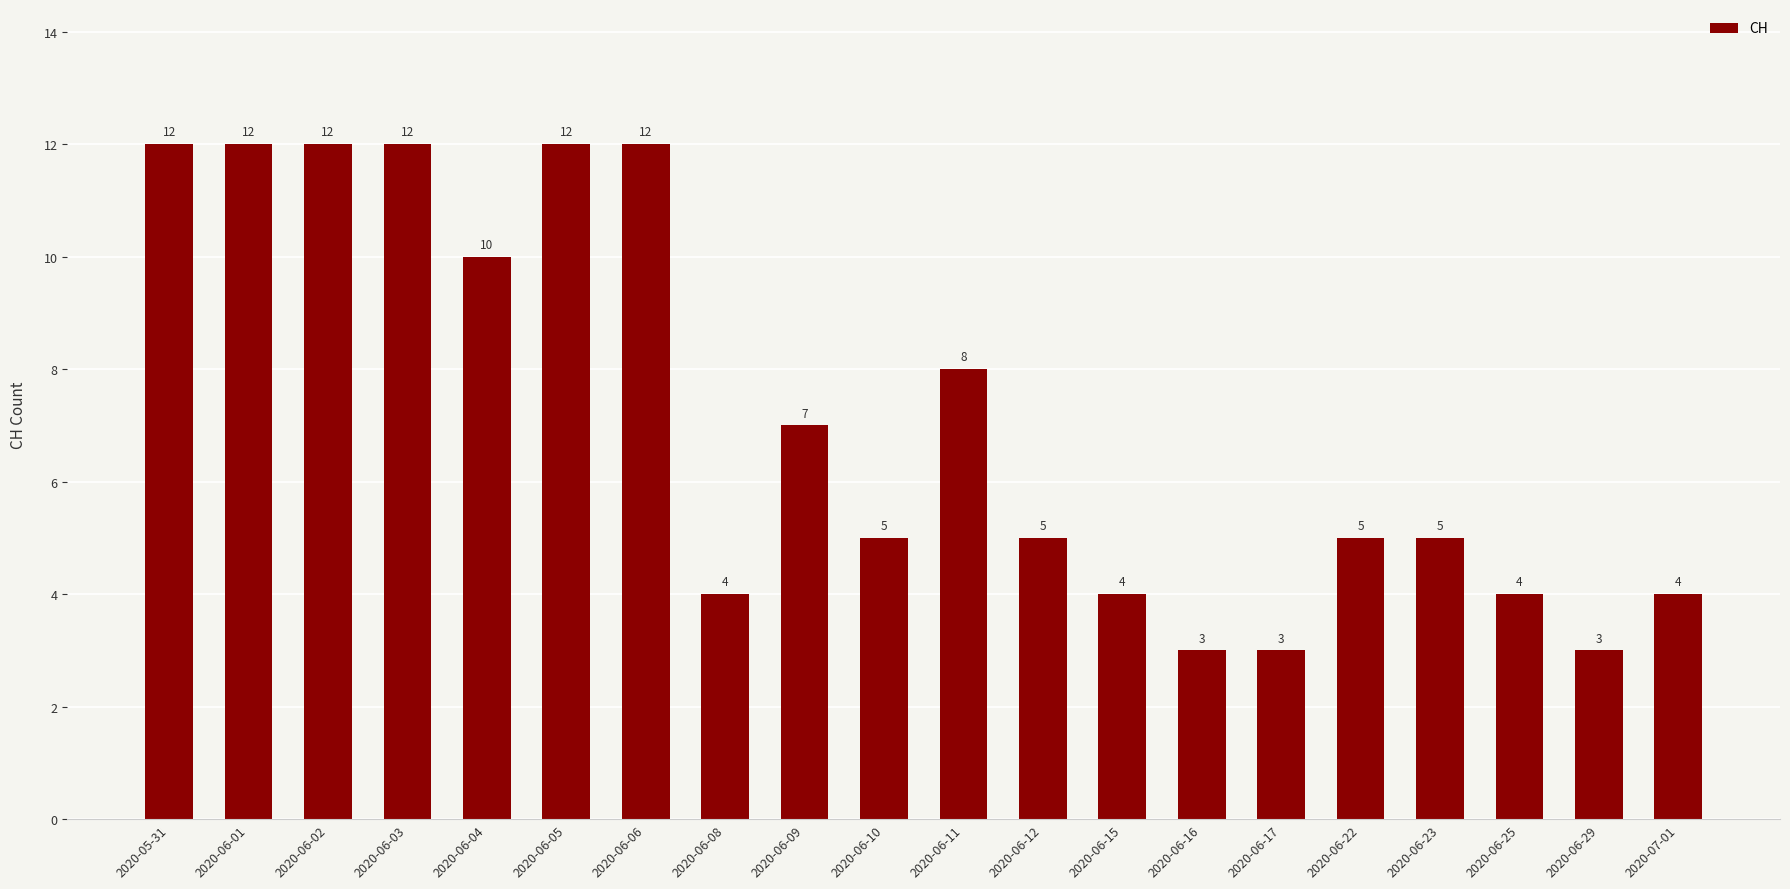

Reading left to right, transcribe all the data shown in this chart.

12	12	12	12	10	12	12	4	7	5	8	5	4	3	3	5	5	4	3	4